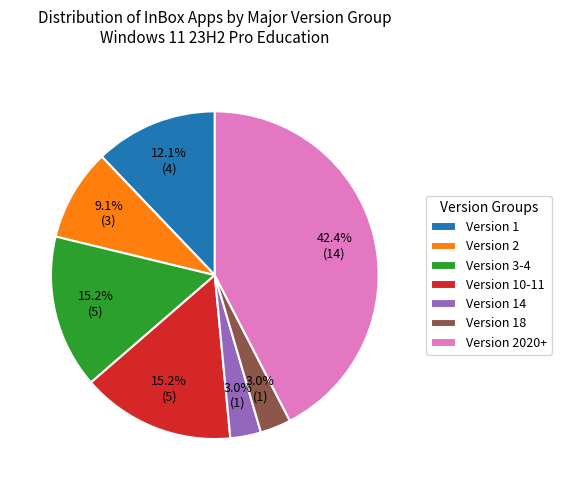

What portion of the pie excludes Version 3-4?

84.8%